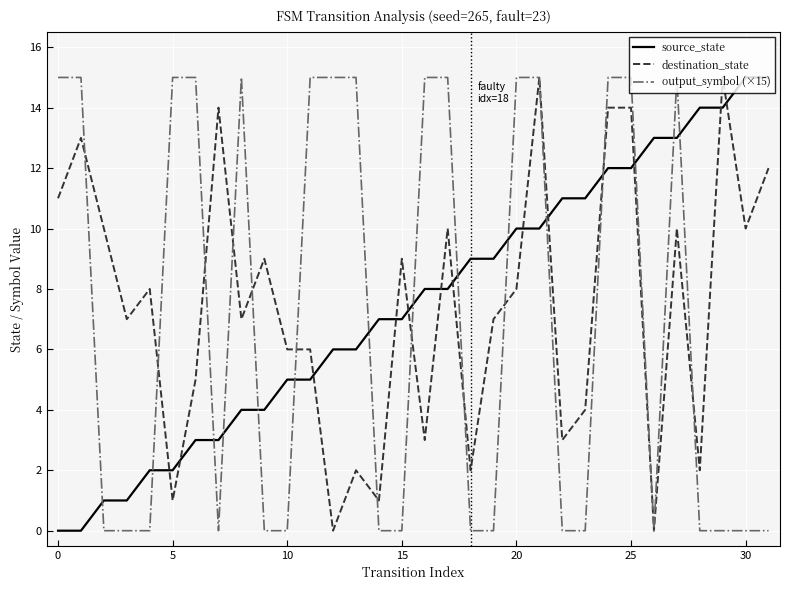

True or false: output_symbol (×15) and source_state cross at least once.

True